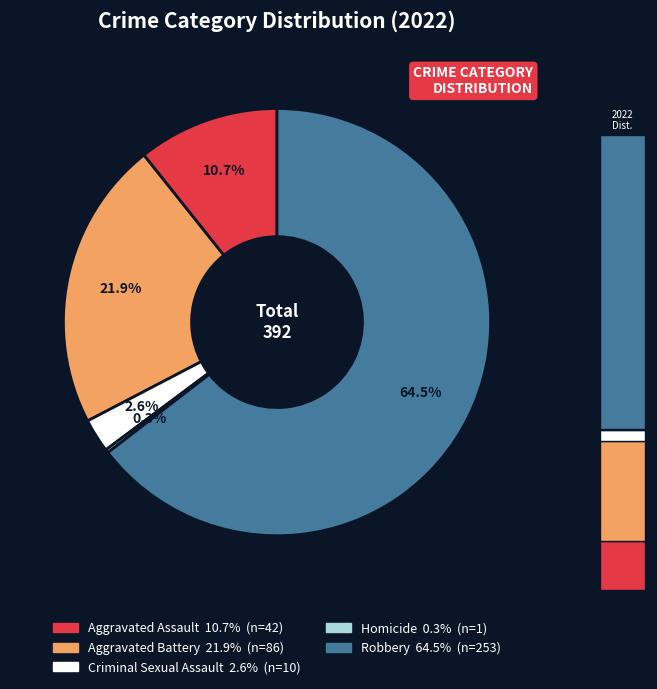

Is Robbery the majority of the pie?

Yes